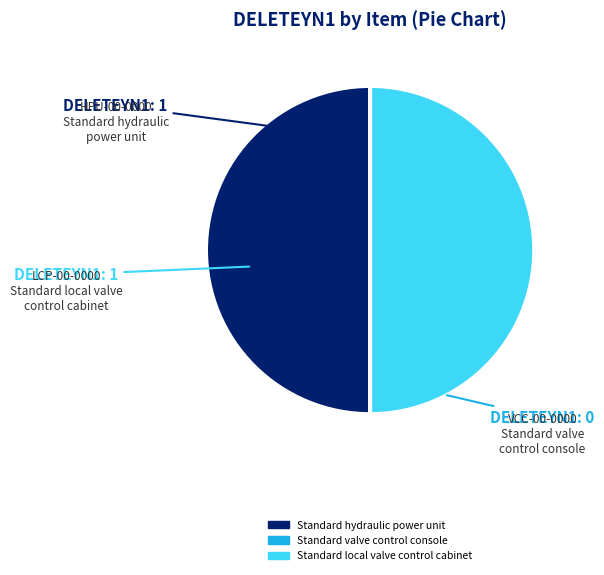

Is it true that Standard local valve control cabinet is 36% of the pie?

False